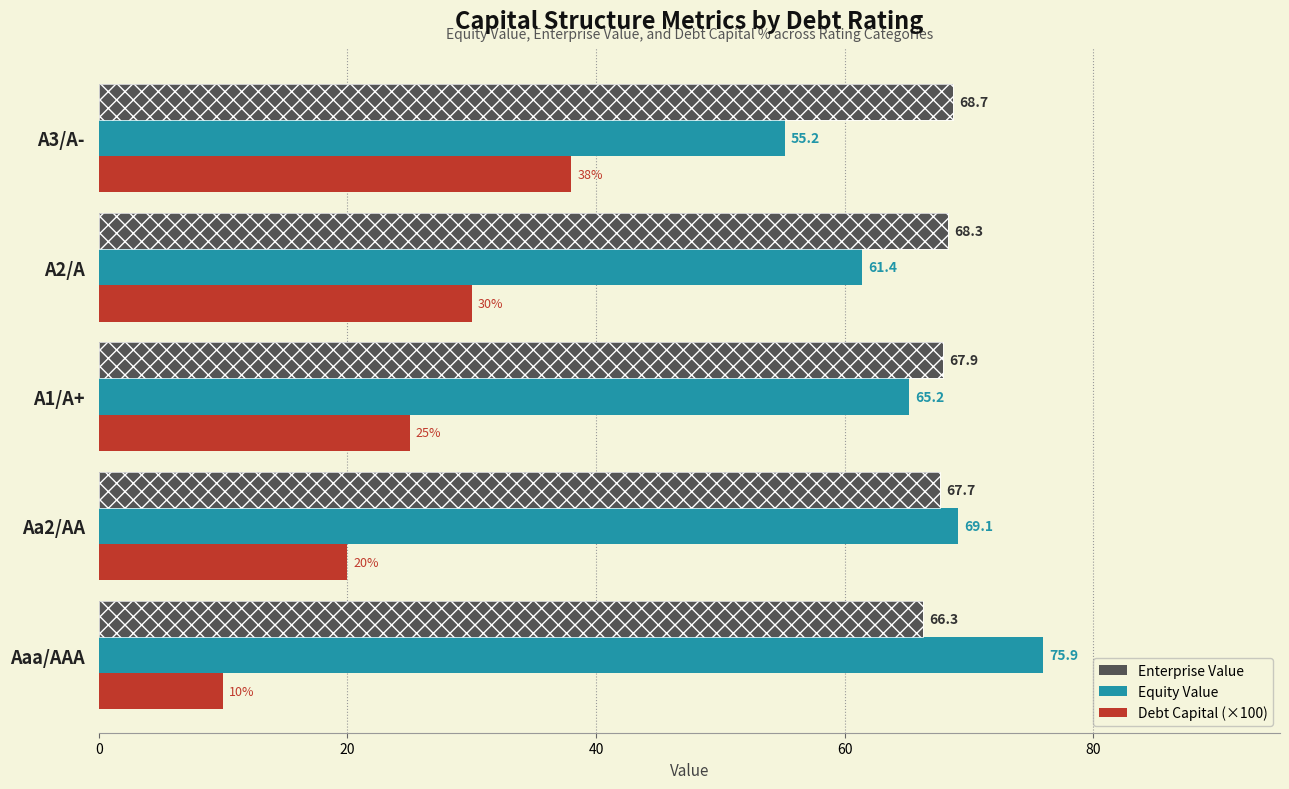

List the series in order of their peak value, lowest first.

Debt Capital (×100), Enterprise Value, Equity Value